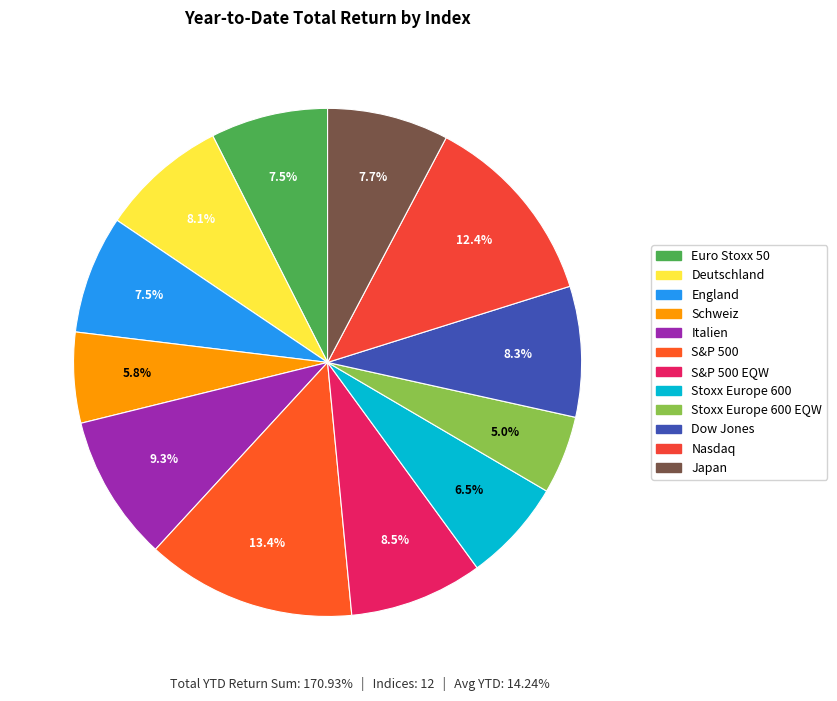

What is the smallest slice in the pie chart?

Stoxx Europe 600 EQW